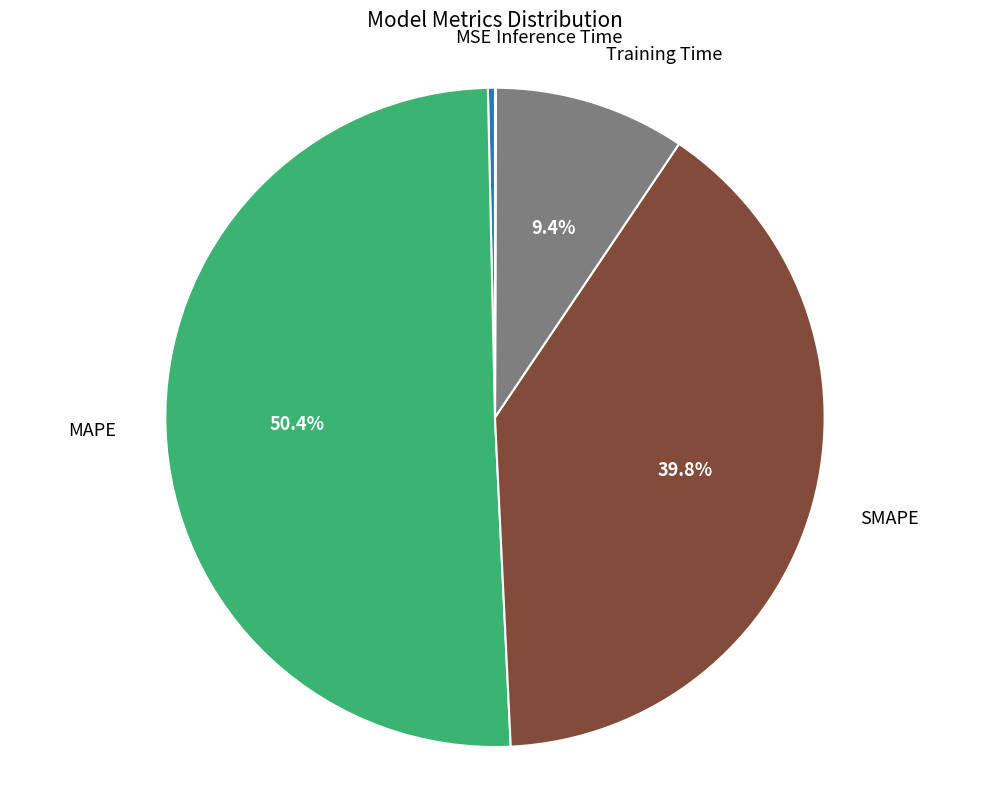

Is there any slice that represents more than half of the pie?

Yes